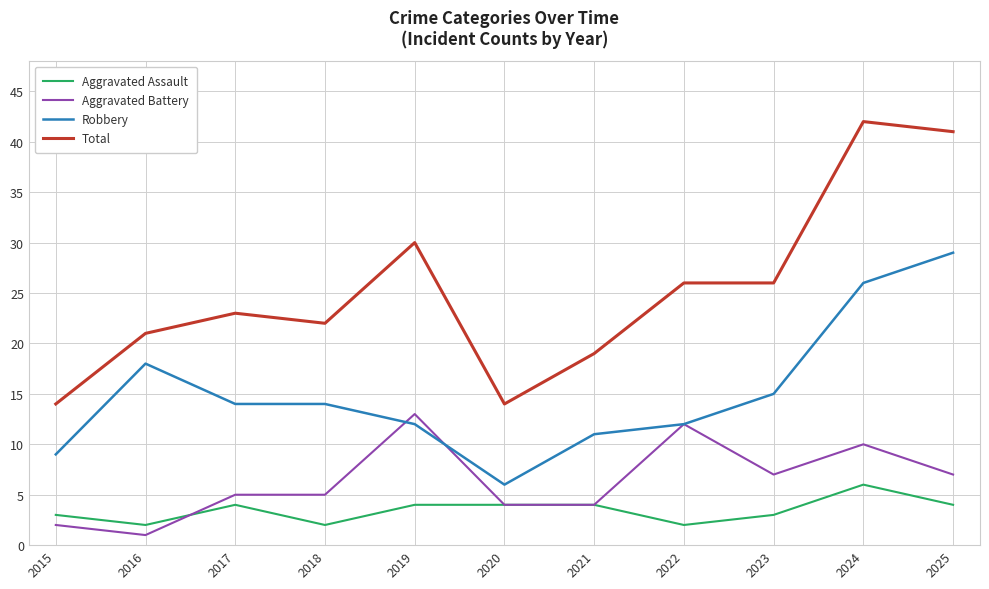

At how many categories does at least one series exceed 35?

2